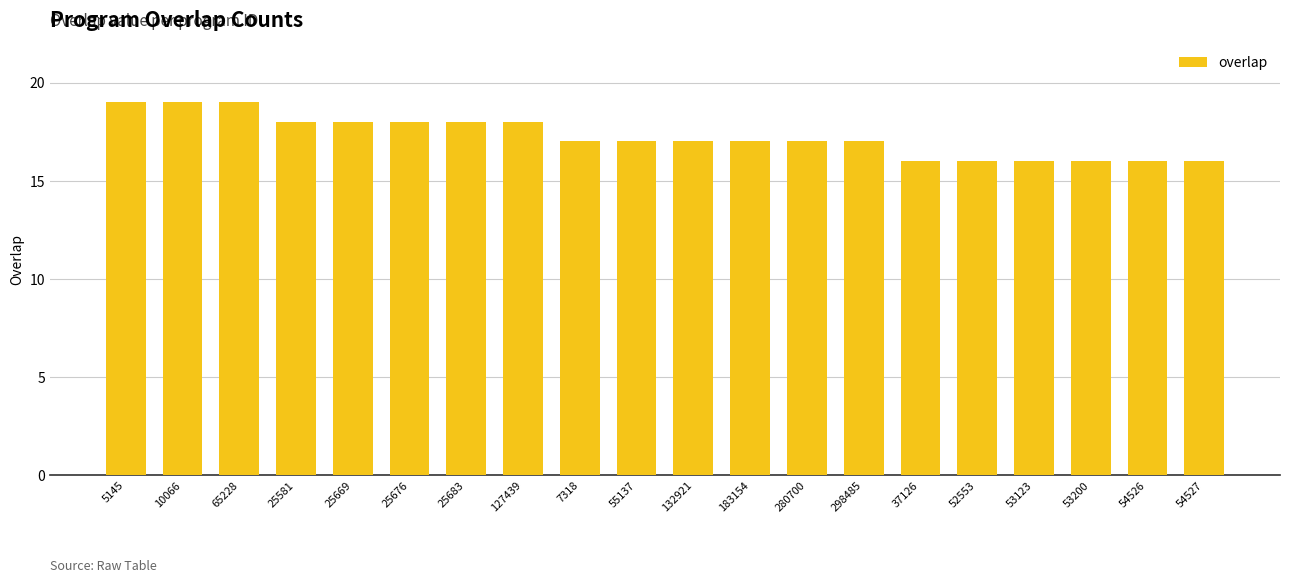

What is the label of the 9th bar from the right?

183154